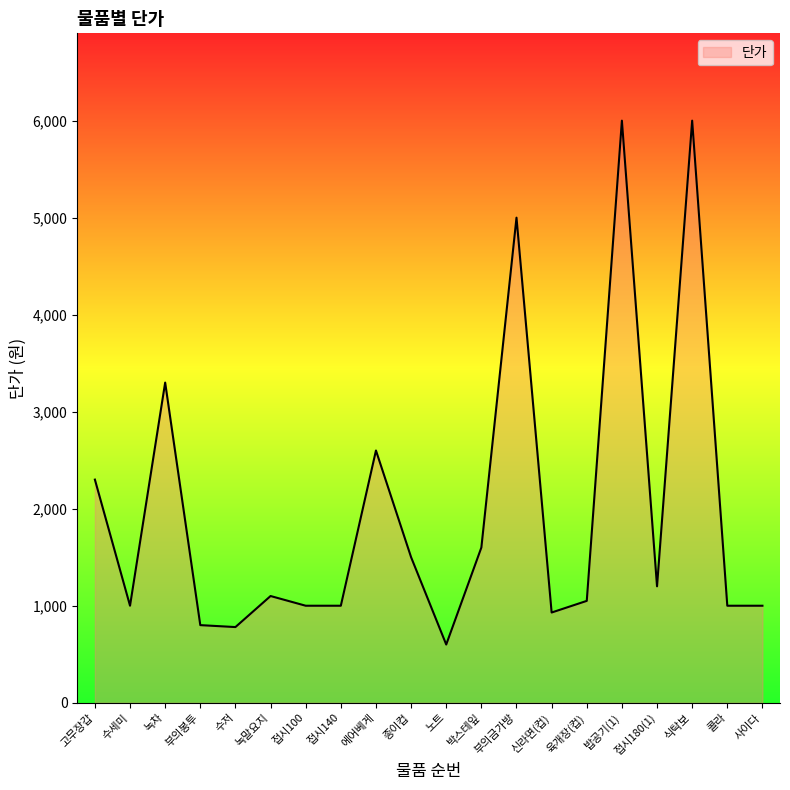

True or false: the data shows 1000 at 수세미.

True